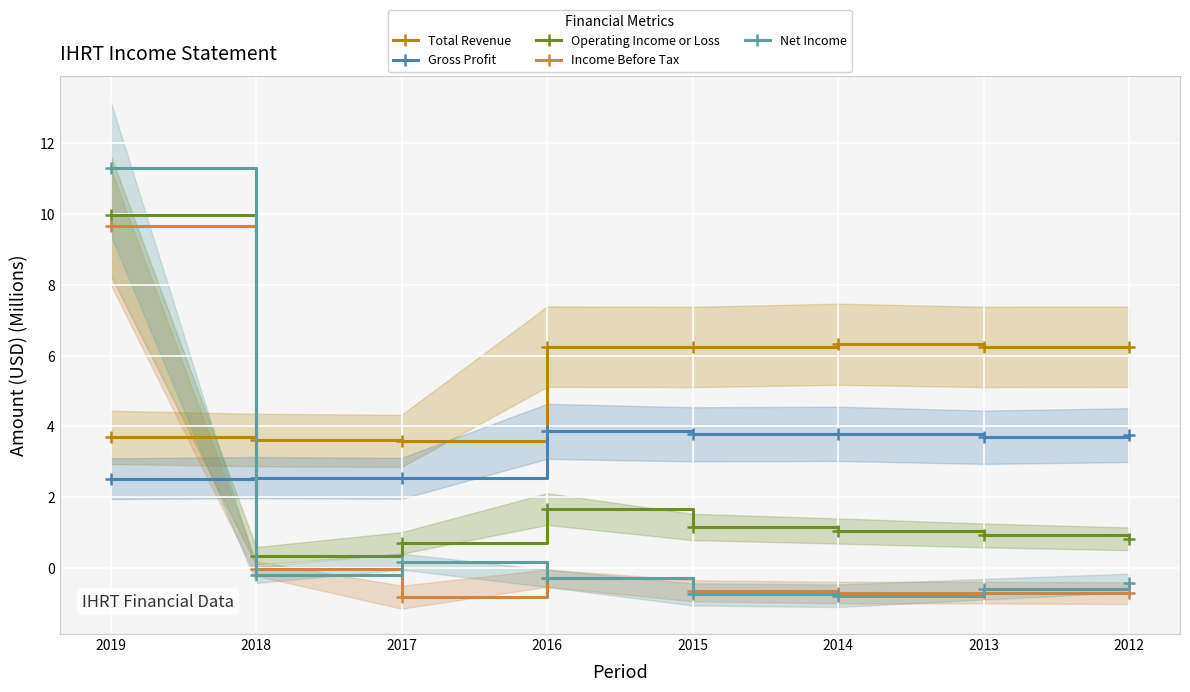

What is the smallest value displayed?

-0.8